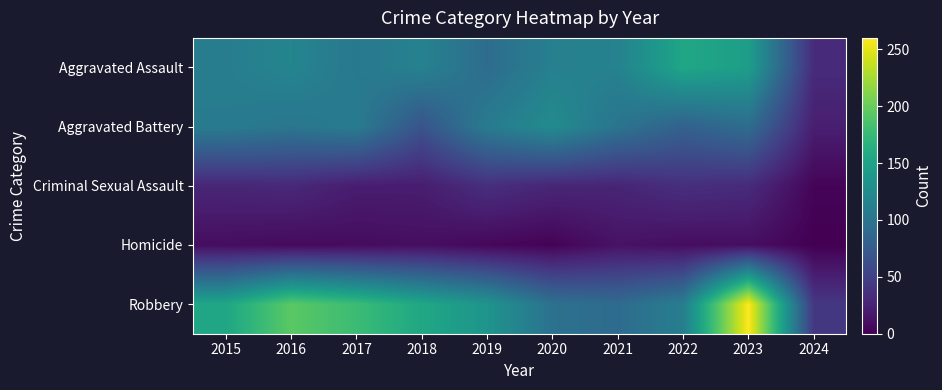

Reading left to right, list all the values displayed in this chart.

Aggravated Assault: 2015=110	2016=118	2017=105	2018=115	2019=92	2020=113	2021=115	2022=154	2023=145	2024=32
Aggravated Battery: 2015=108	2016=102	2017=108	2018=67	2019=108	2020=125	2021=100	2022=81	2023=92	2024=22
Criminal Sexual Assault: 2015=28	2016=30	2017=21	2018=21	2019=35	2020=28	2021=27	2022=35	2023=32	2024=3
Homicide: 2015=9	2016=7	2017=8	2018=10	2019=5	2020=2	2021=13	2022=9	2023=10	2024=0
Robbery: 2015=154	2016=194	2017=178	2018=155	2019=135	2020=97	2021=91	2022=111	2023=260	2024=42